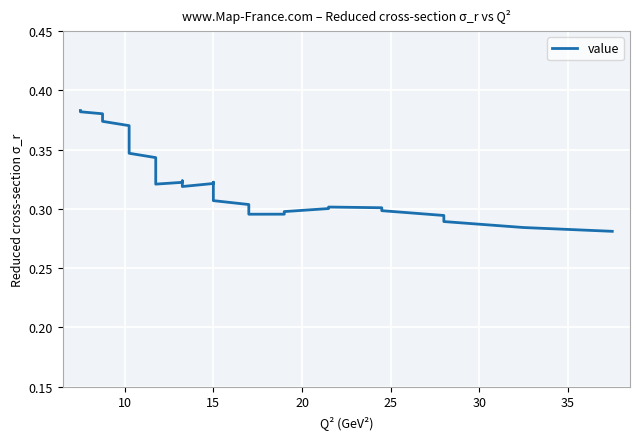

How many points are higher than both their immediate neighbors (excluding endpoints)?

3